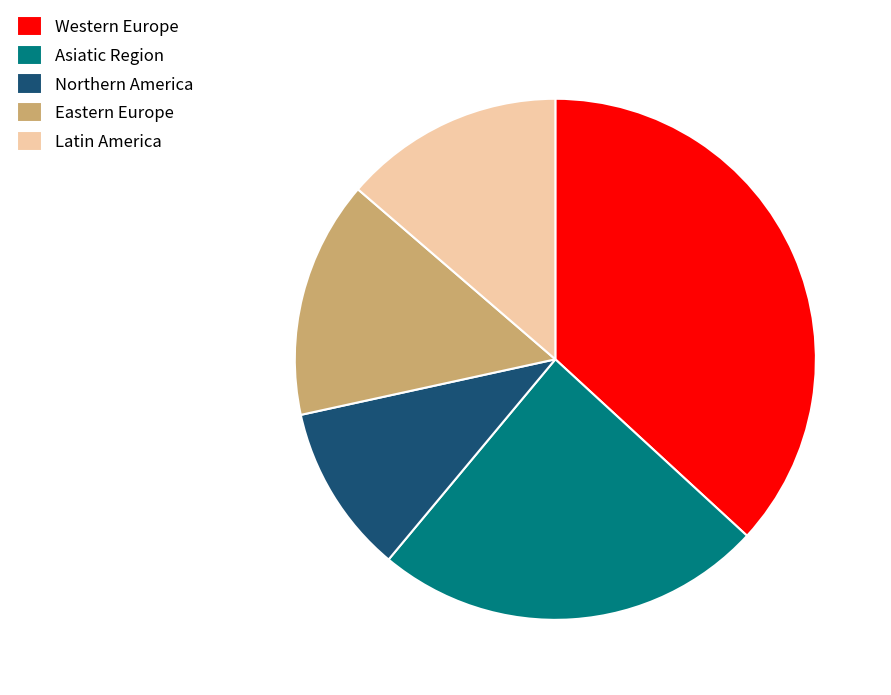

Approximately how many times larger is the value at Latin America compared to Eastern Europe?

0.9